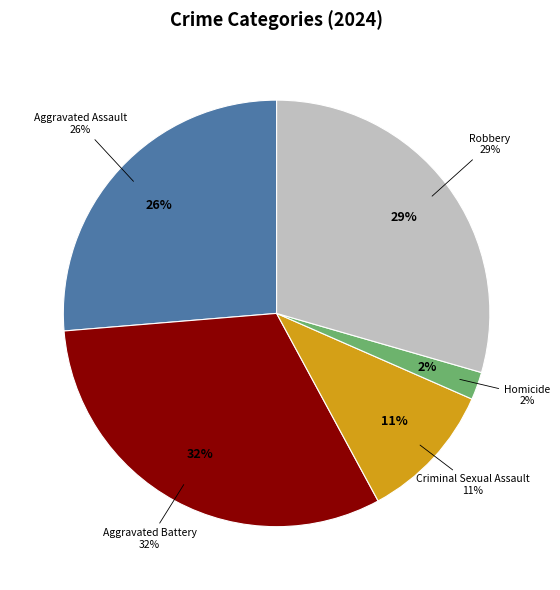

Count the number of slices in the pie.

5